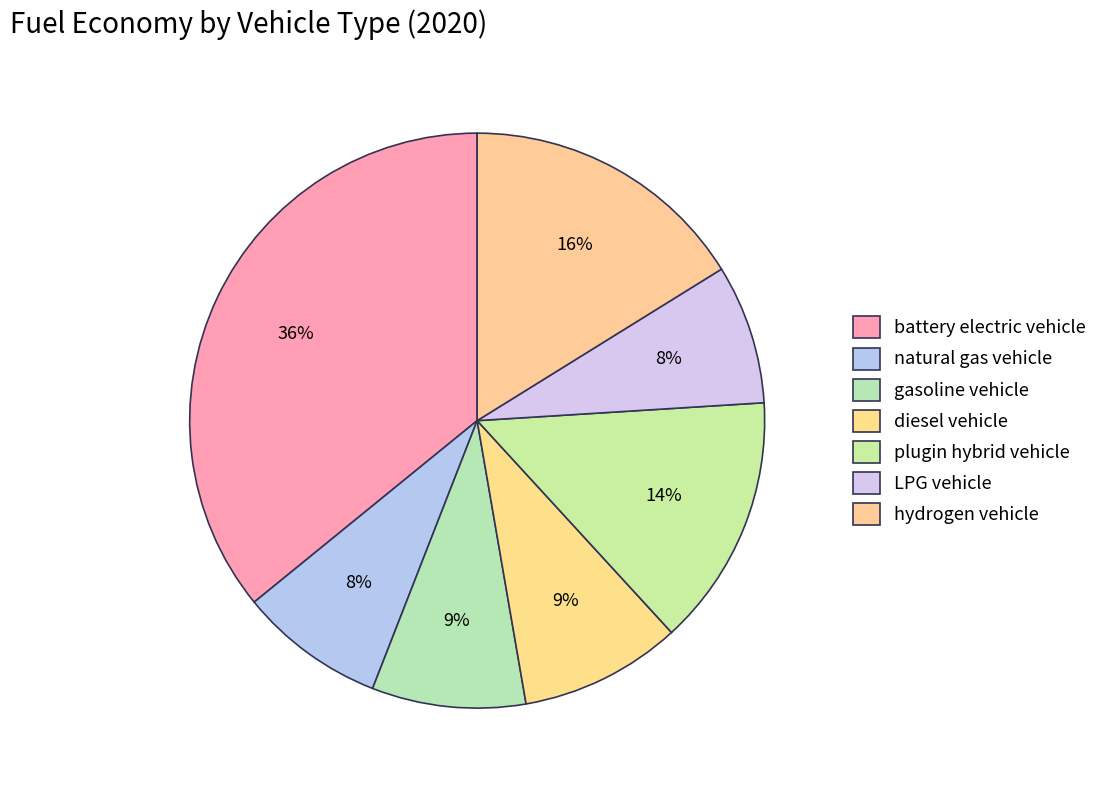

How many segments does this pie chart have?

7